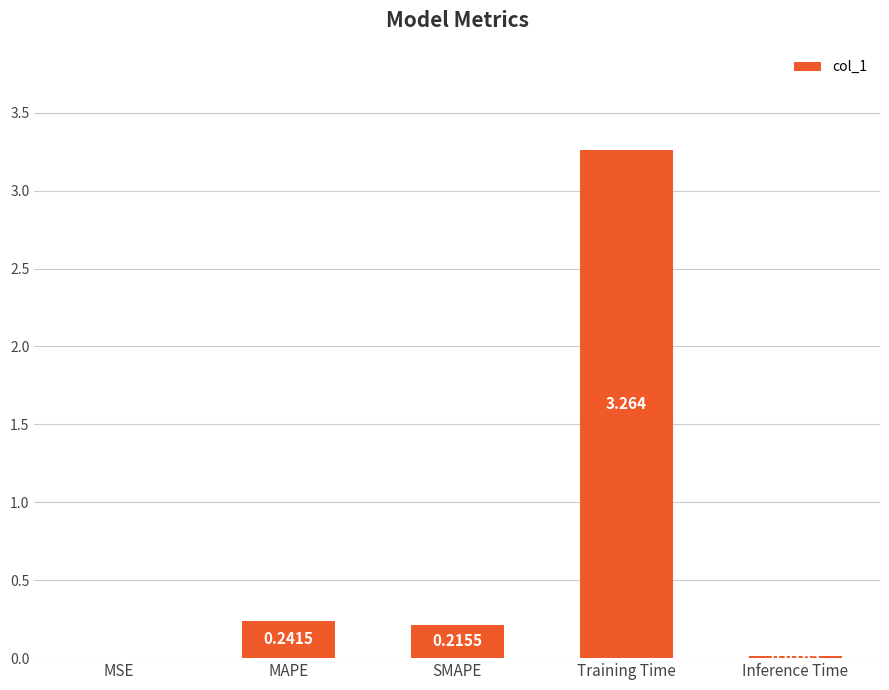

What is the change in value from MAPE to Training Time?

+3.0